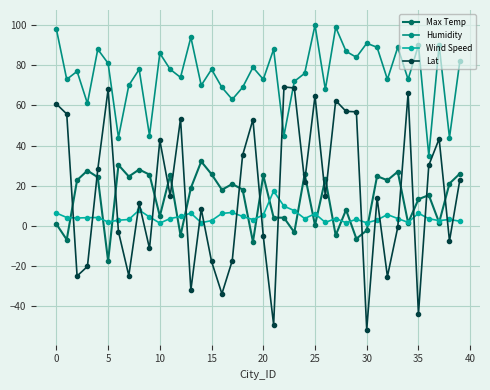

Rank the series by their maximum value, from lowest to highest.

Wind Speed, Max Temp, Lat, Humidity